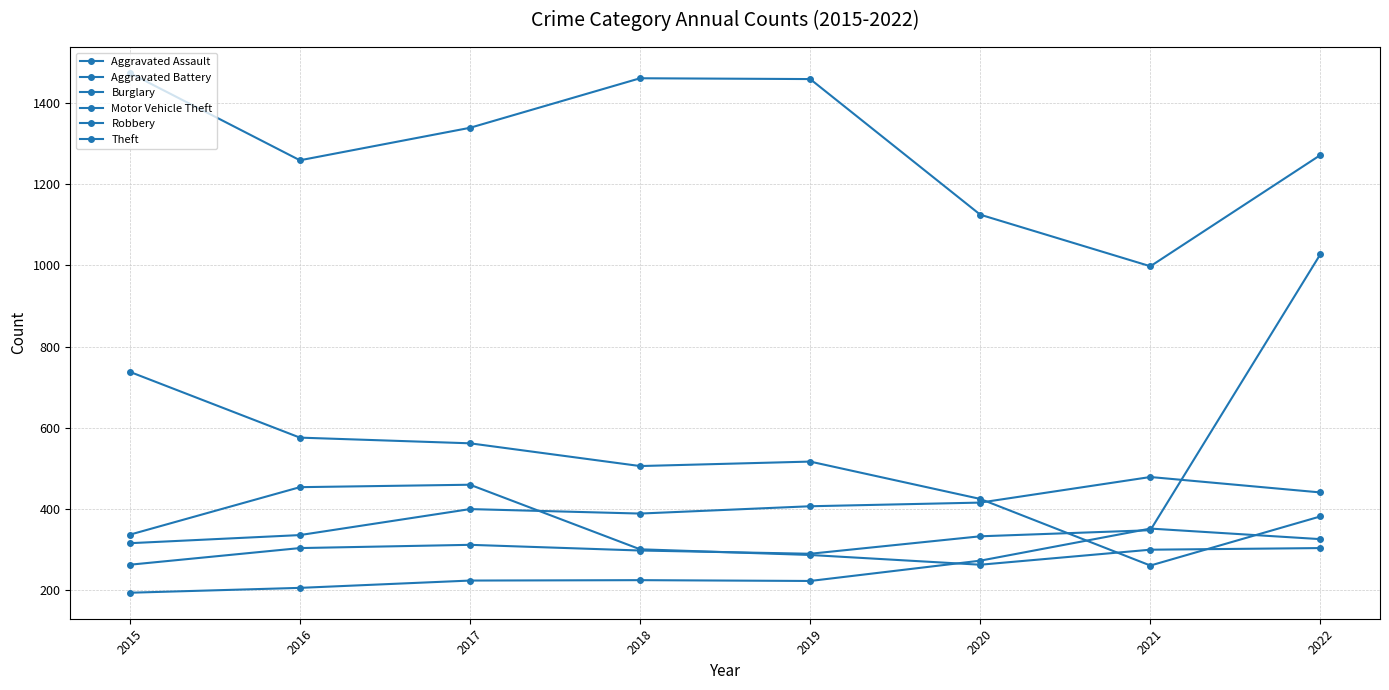

How many times do Aggravated Battery and Motor Vehicle Theft cross each other?

1